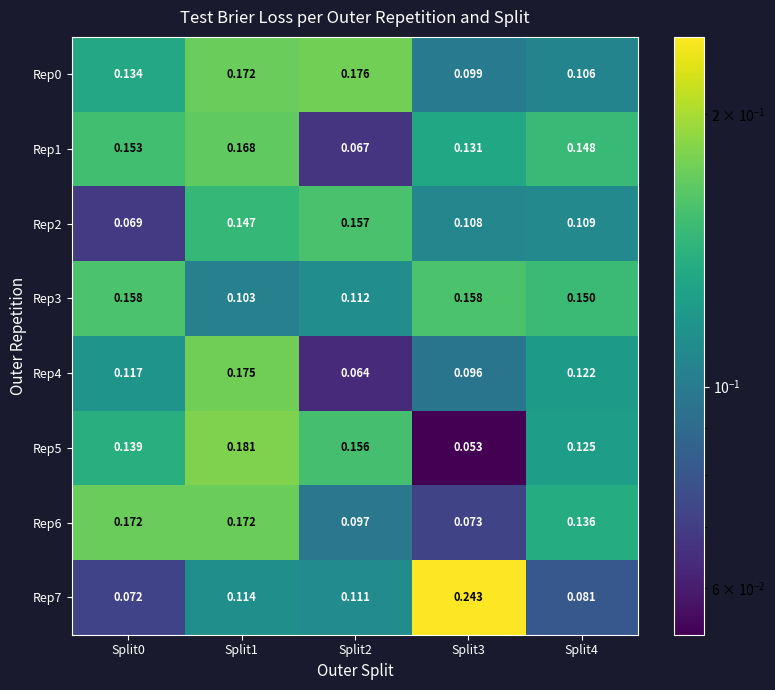

Reading left to right, extract all data points from this chart.

Rep0: Split0=0.1	Split1=0.2	Split2=0.2	Split3=0.1	Split4=0.1
Rep1: Split0=0.2	Split1=0.2	Split2=0.1	Split3=0.1	Split4=0.1
Rep2: Split0=0.1	Split1=0.1	Split2=0.2	Split3=0.1	Split4=0.1
Rep3: Split0=0.2	Split1=0.1	Split2=0.1	Split3=0.2	Split4=0.1
Rep4: Split0=0.1	Split1=0.2	Split2=0.1	Split3=0.1	Split4=0.1
Rep5: Split0=0.1	Split1=0.2	Split2=0.2	Split3=0.1	Split4=0.1
Rep6: Split0=0.2	Split1=0.2	Split2=0.1	Split3=0.1	Split4=0.1
Rep7: Split0=0.1	Split1=0.1	Split2=0.1	Split3=0.2	Split4=0.1